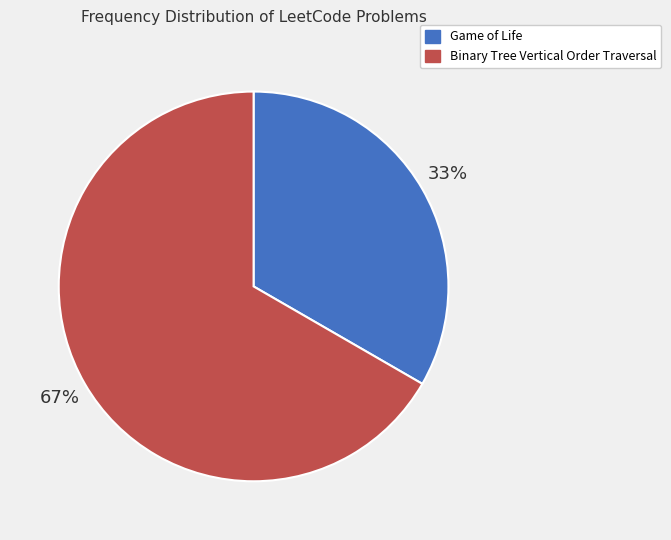

What is the largest slice in the pie chart?

Binary Tree Vertical Order Traversal